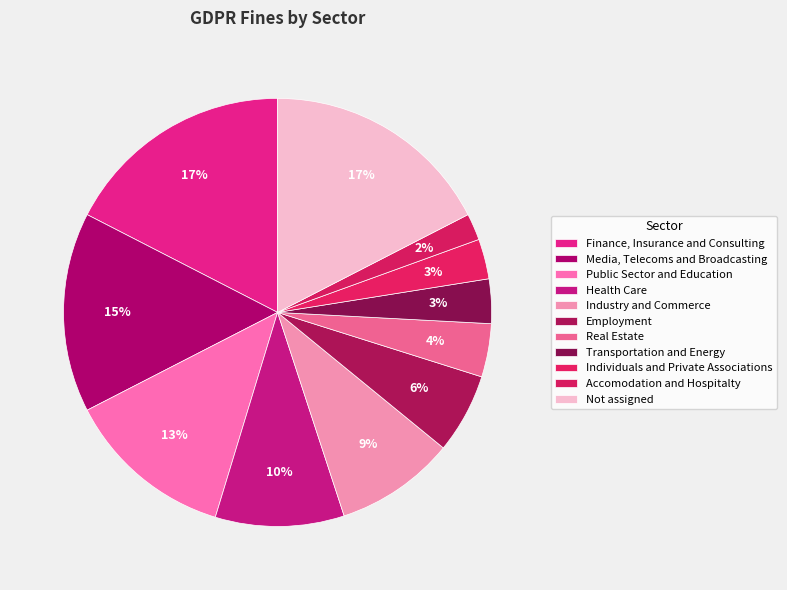

Do Not assigned and Industry and Commerce together represent more than half of the pie?

No